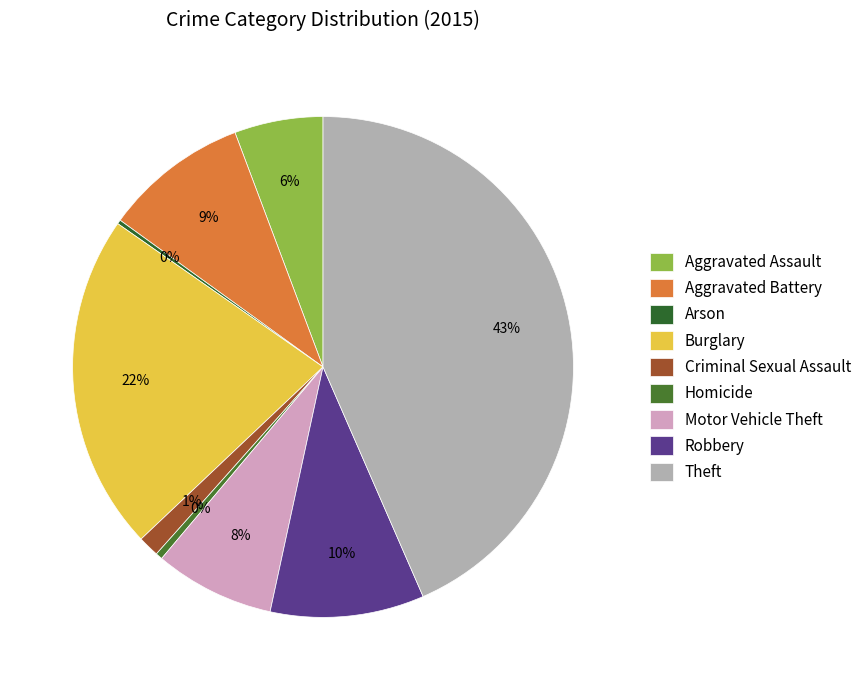

Which slice is the largest?

Theft